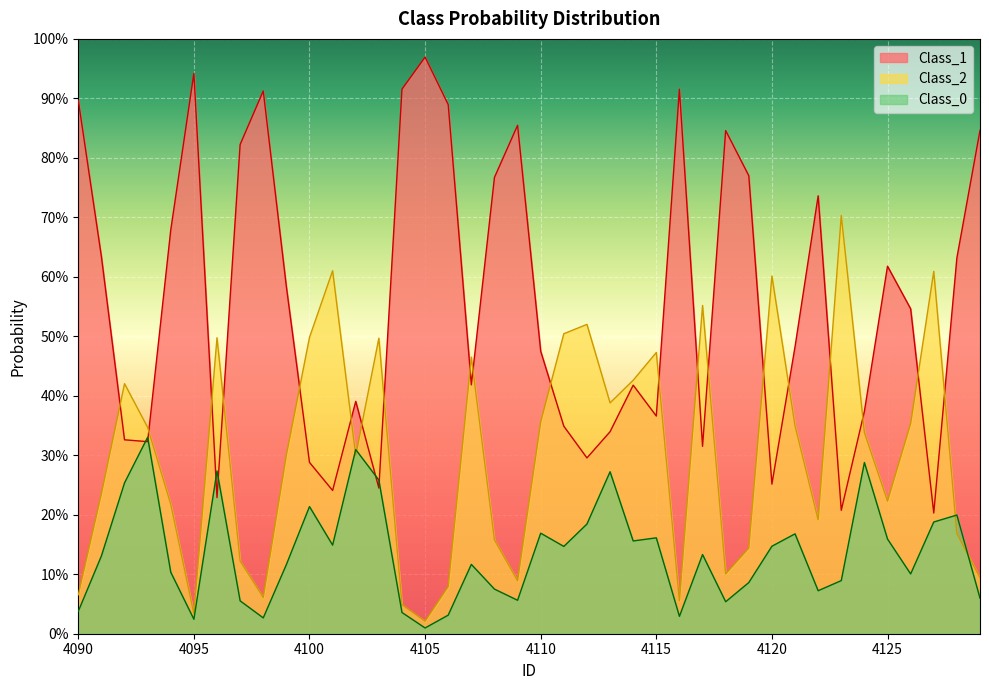

What is the maximum value for Class_2?

0.7